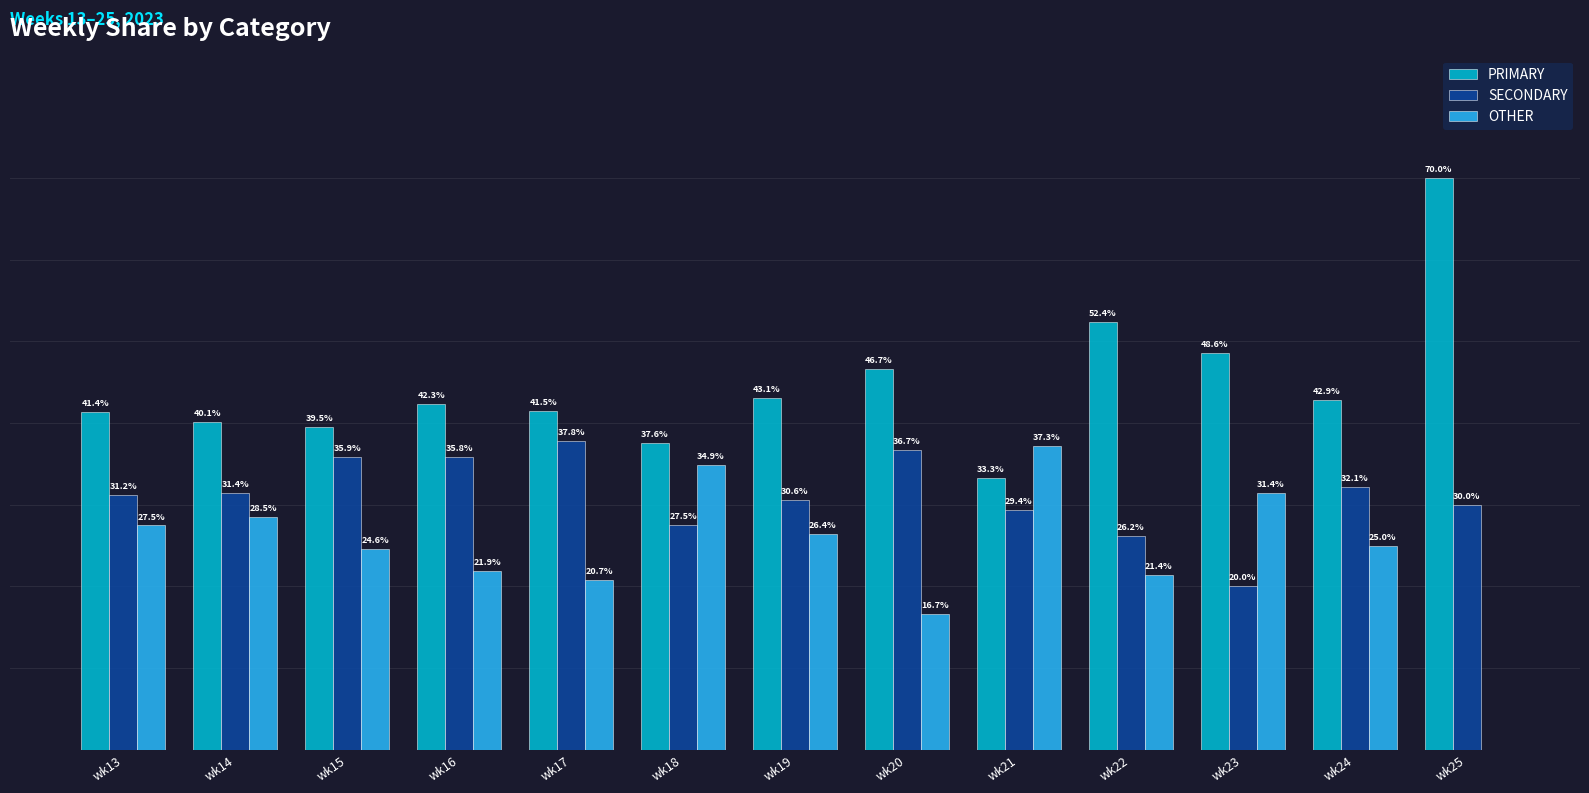

Does the chart contain stacked bars?

No